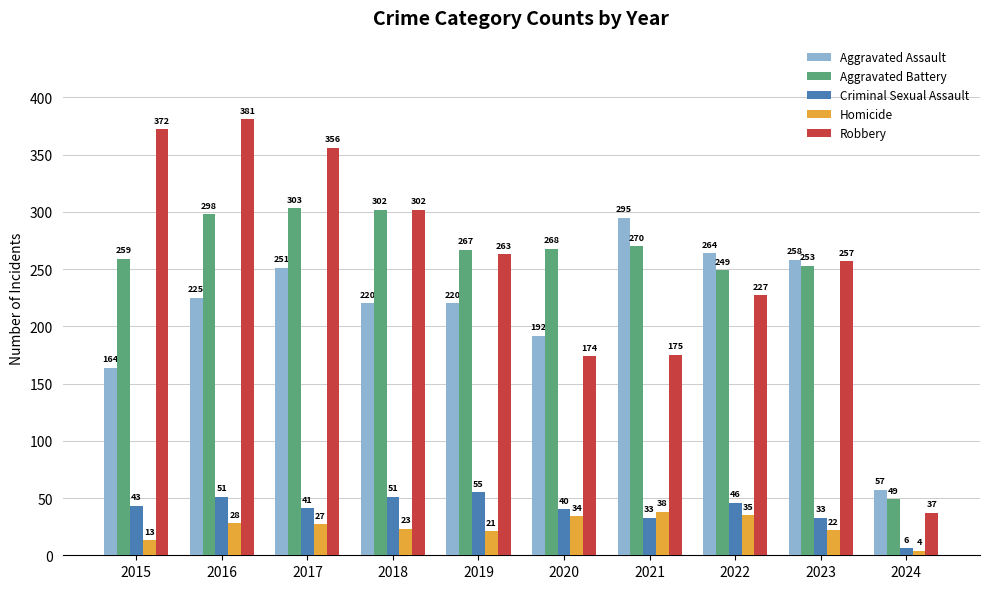

Are the bars grouped side by side (vs. stacked)?

Yes